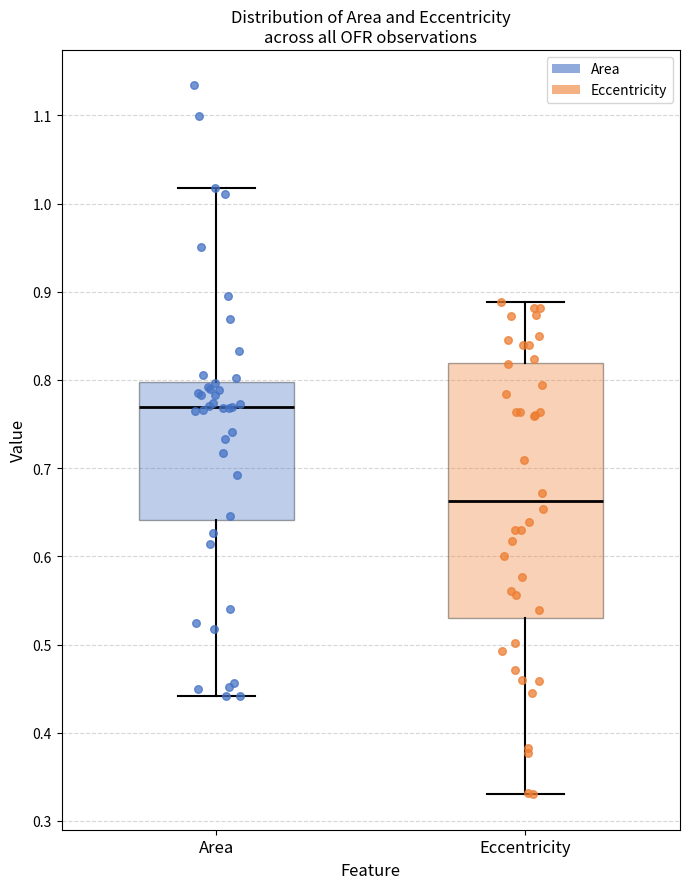

Comparing the boxes themselves (not the whiskers), which one is the tallest?

Eccentricity